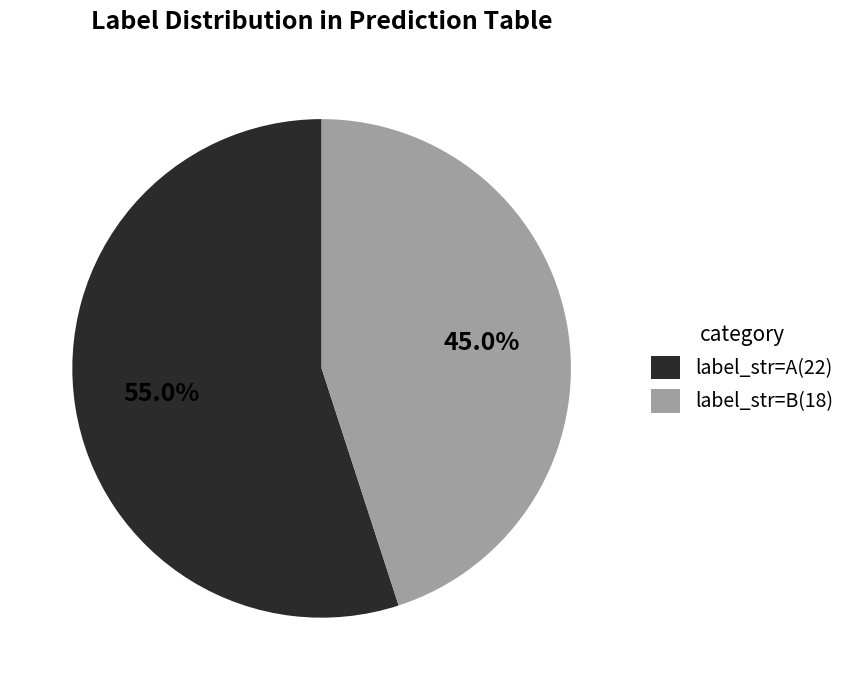

Count the number of slices in the pie.

2